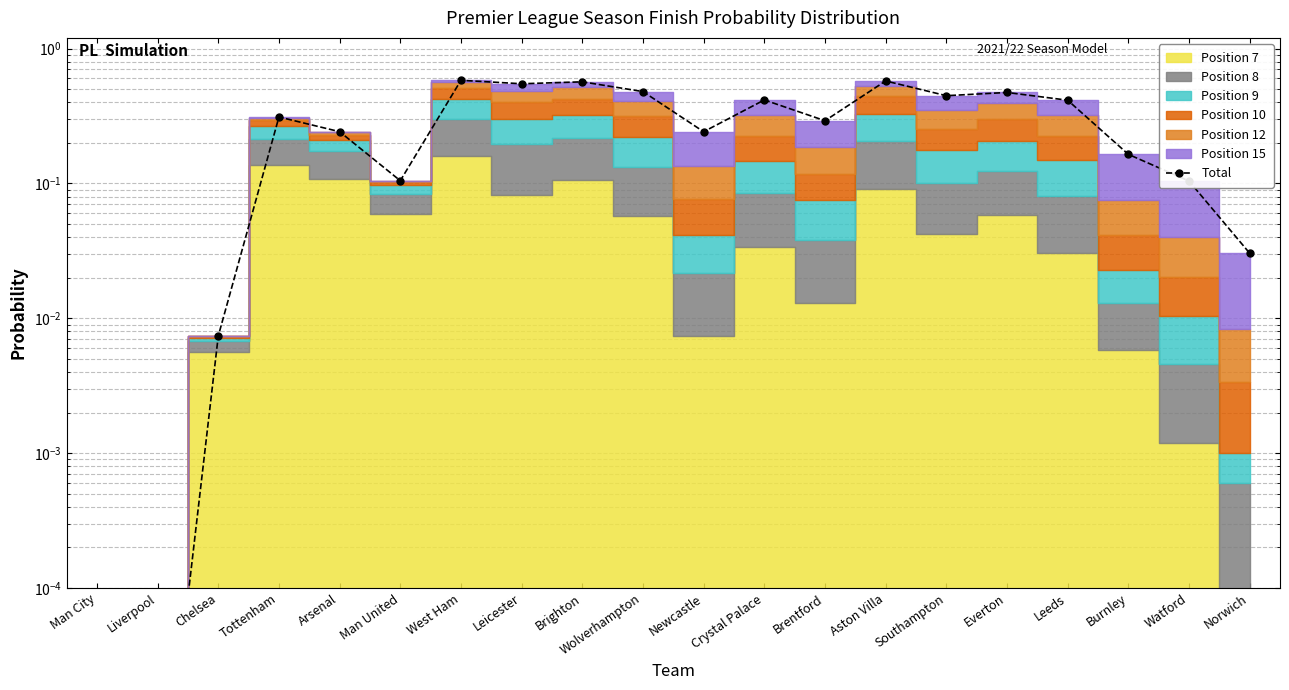

List the labels in order of value, smallest first.

Man City, Liverpool, Chelsea, Norwich, Watford, Man United, Burnley, Newcastle, Arsenal, Brentford, Tottenham, Leeds, Crystal Palace, Southampton, Everton, Wolverhampton, Leicester, Brighton, Aston Villa, West Ham